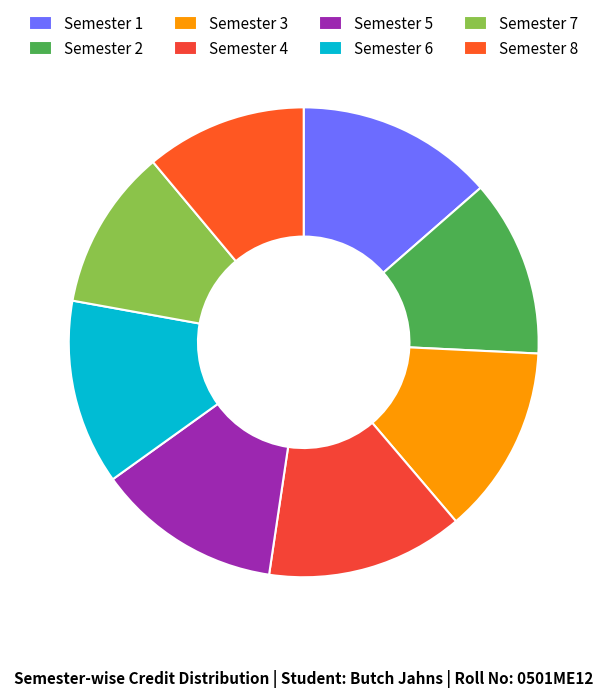

How many segments does this pie chart have?

8